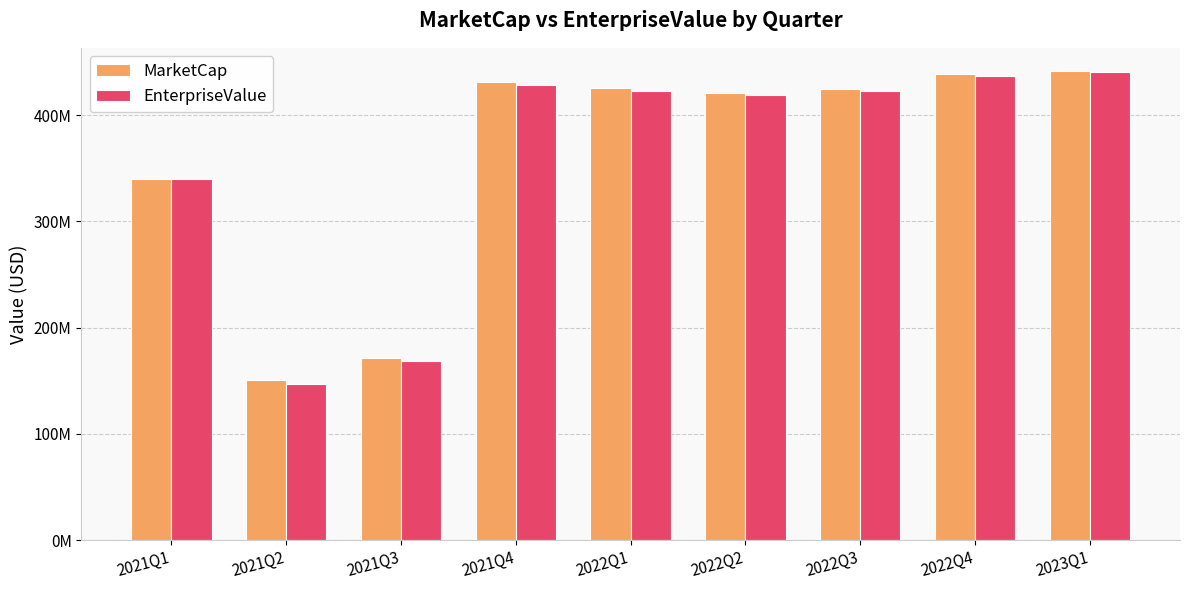

What is the label of the 5th bar from the right?

2022Q1